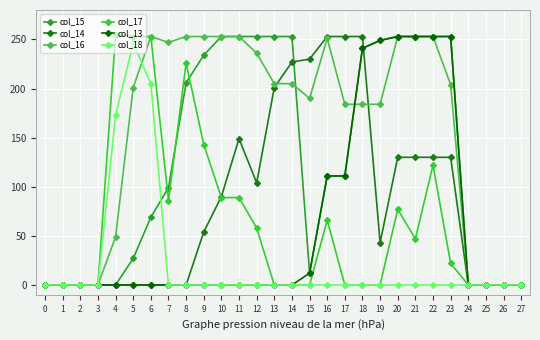

True or false: col_17 has a value of 118 at 8.

False